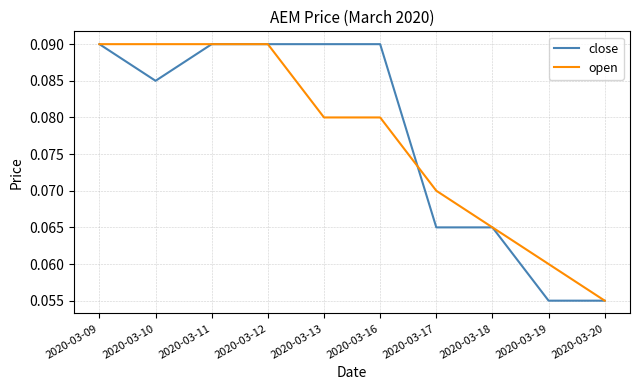

True or false: close has a value of 0.0 at 2020-03-10.

False